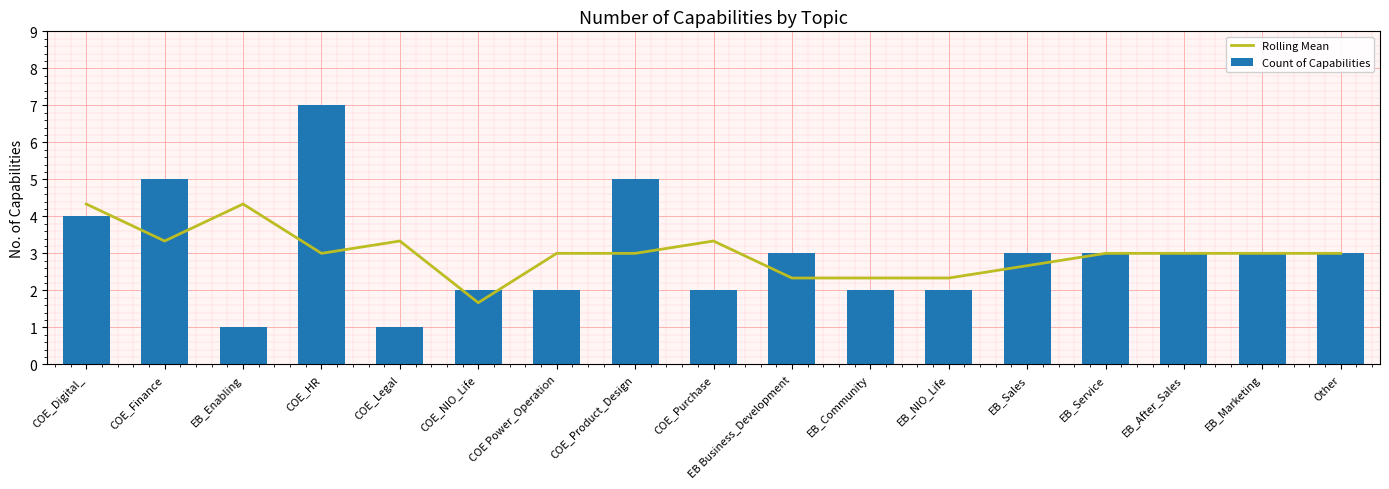

How many groups of bars are there?

17